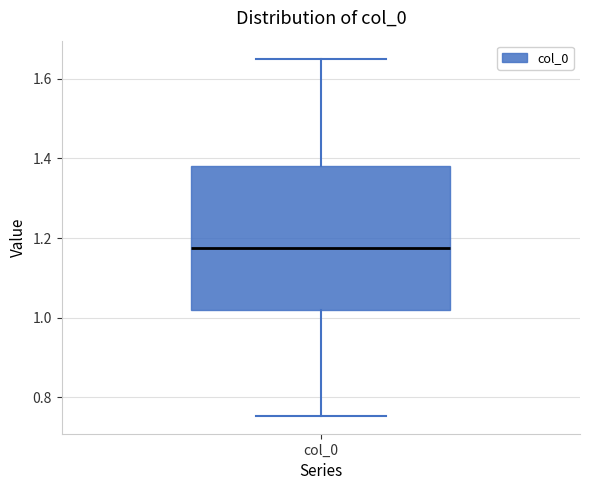

Transcribe this box plot: give where the median line is, the range the box spans, and where the two whiskers end, as read against the y-axis. The values are not printed on the chart, so give them approximately, as read against the axis.

median 1.18, box 1.02 to 1.38, whiskers 0.76 to 1.66